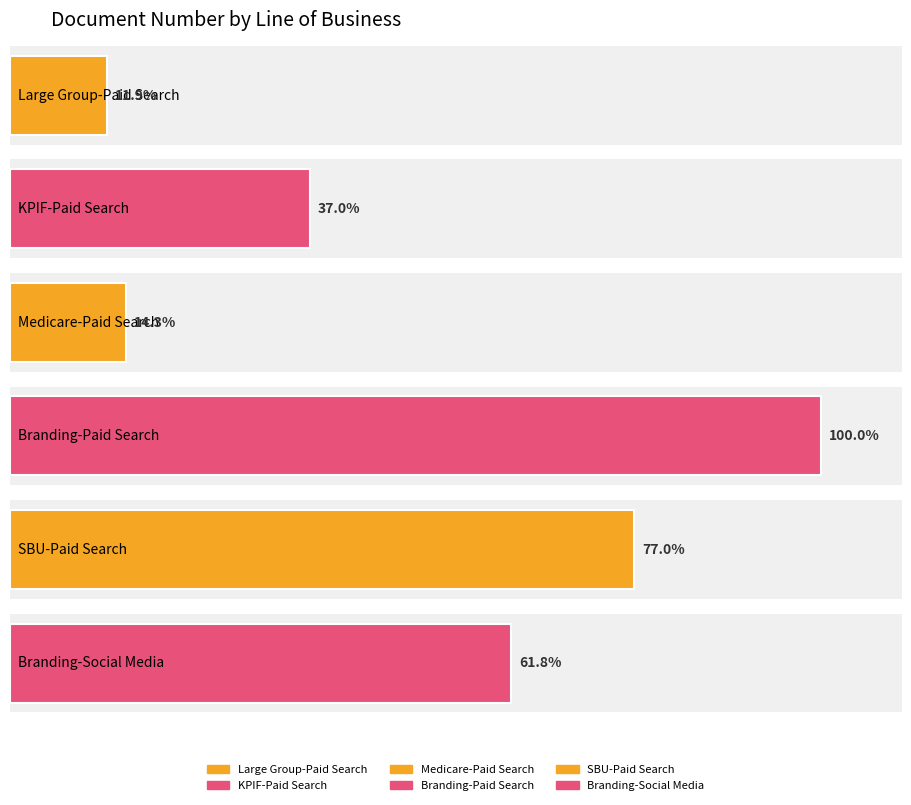

Which category has the lowest value across all series?

Large Group-Paid Search